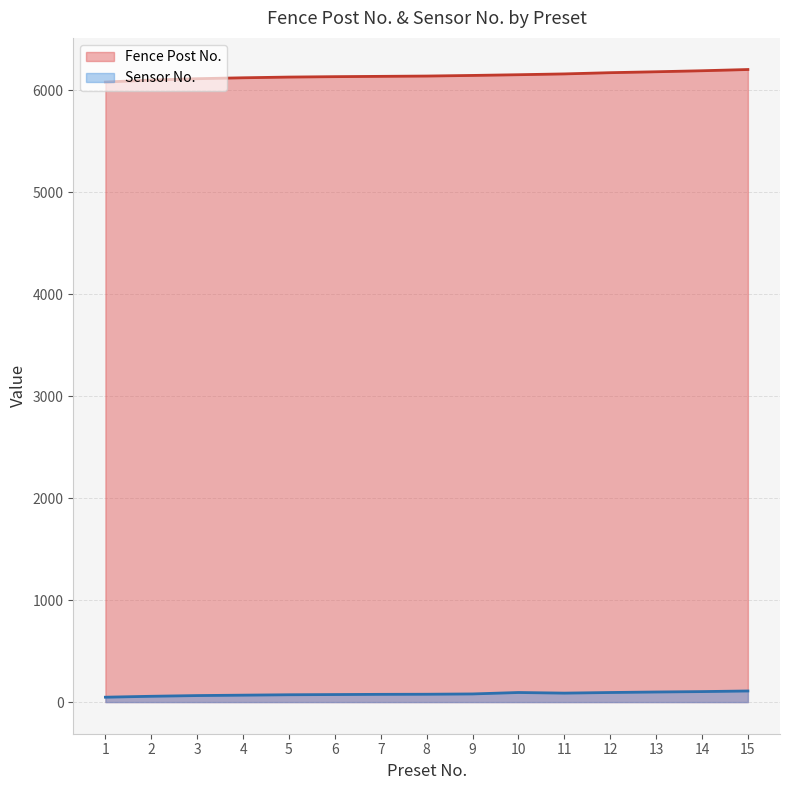

At which category does Sensor No. reach its first local valley?

11